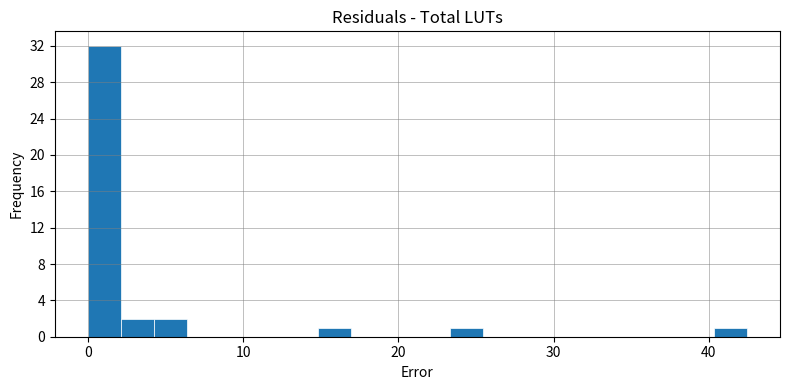

Around what value on the x-axis is the tallest bar? Give the approximate position of its centre, as read against the axis.

1